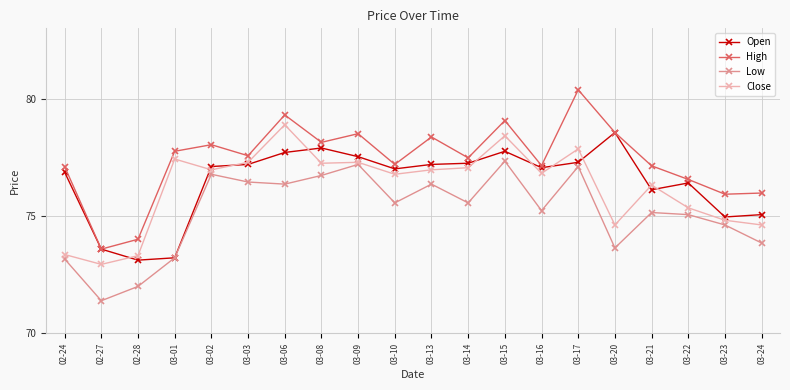

Is it true that Close equals 74.8 at 03-23?

True